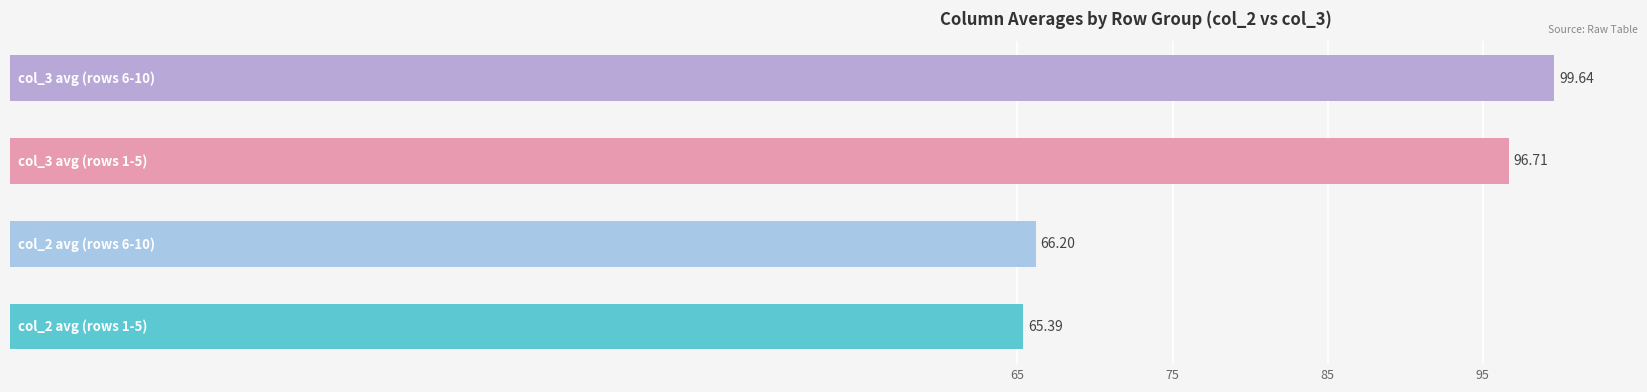

What is the sum of all values?

327.9